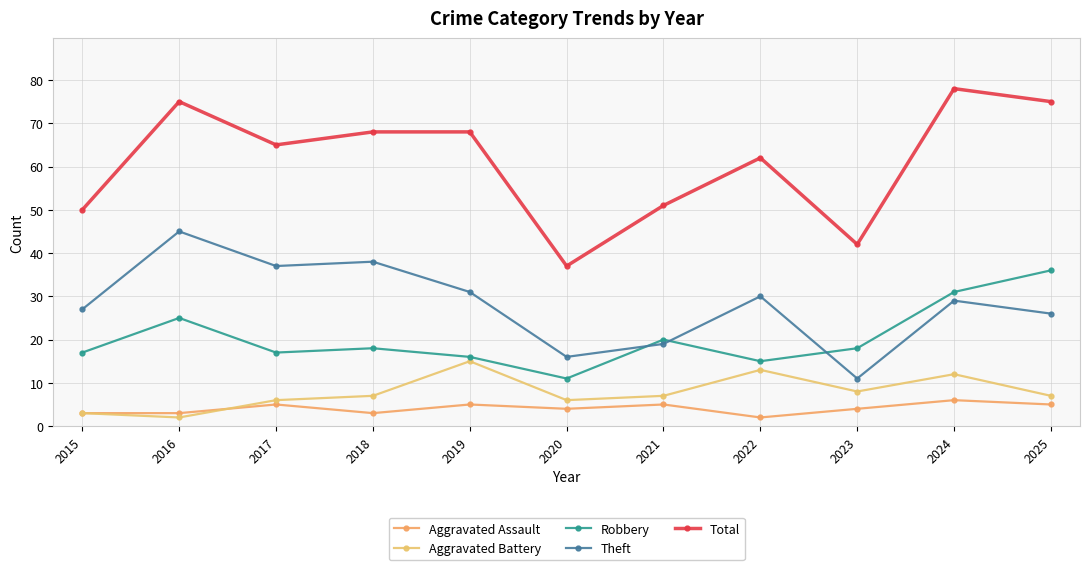

What is the average value of the Robbery series?

20